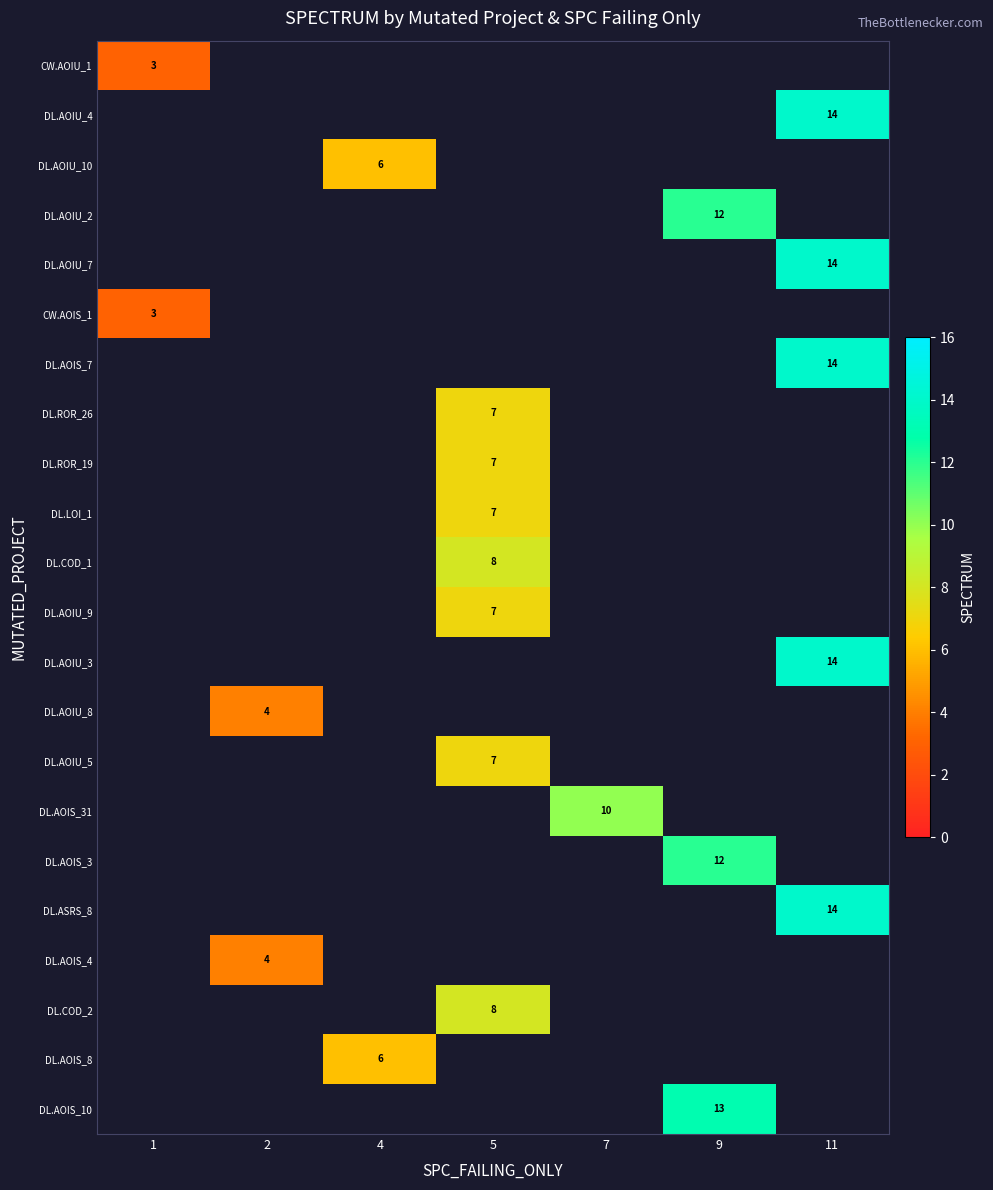

Which category has the highest value across all series?

11